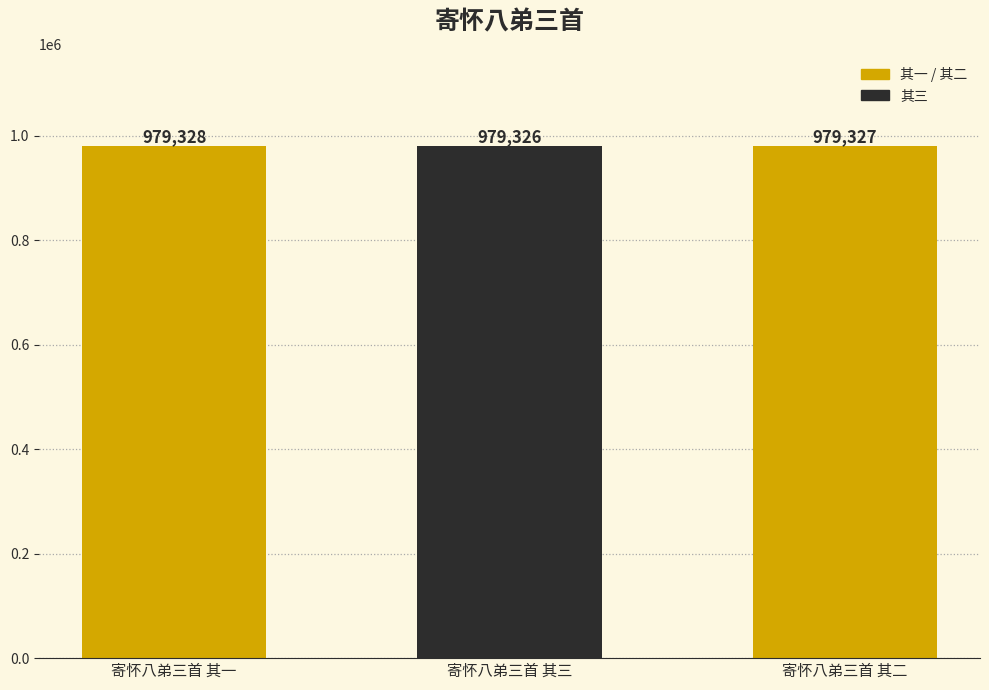

Rank the categories by value from highest to lowest.

寄怀八弟三首 其一, 寄怀八弟三首 其二, 寄怀八弟三首 其三